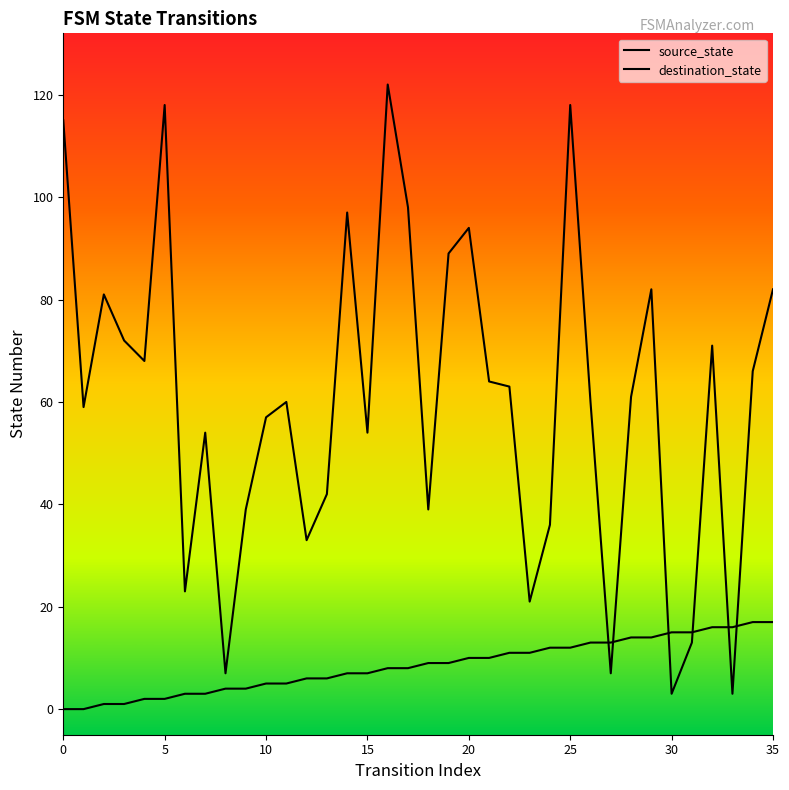

Which series has the largest total across all categories?

destination_state